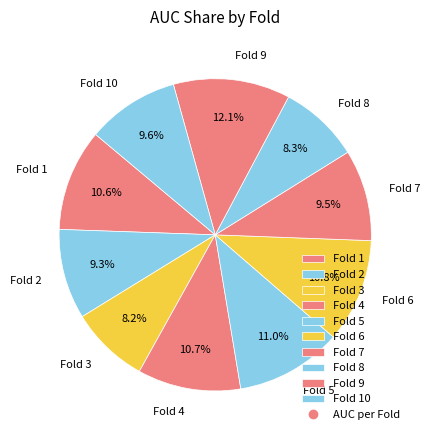

To the nearest percent, what is the combined percentage of Fold 2 and Fold 5?

20%